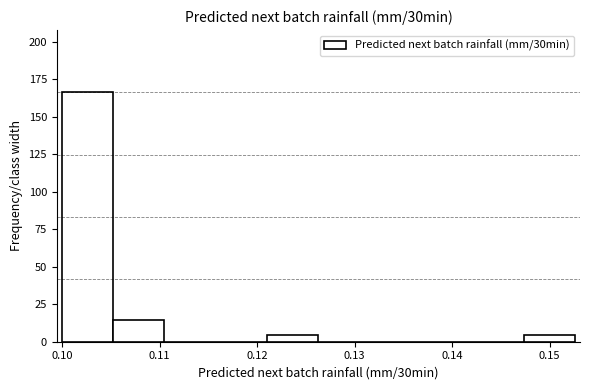

Which range on the x-axis has the tallest bar?

0.100 to 0.105